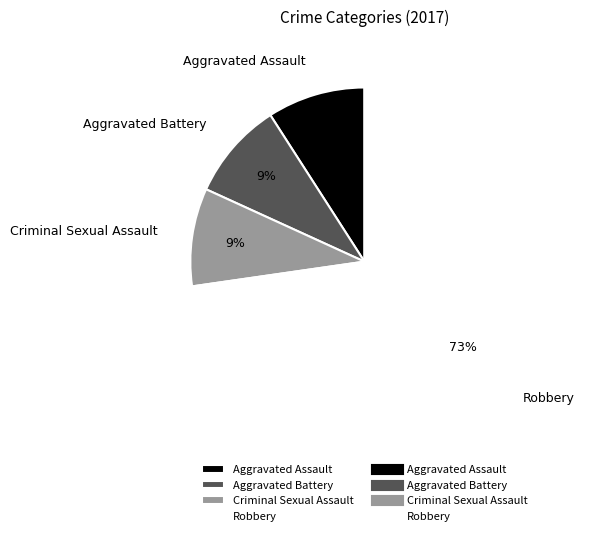

Count the number of slices in the pie.

4